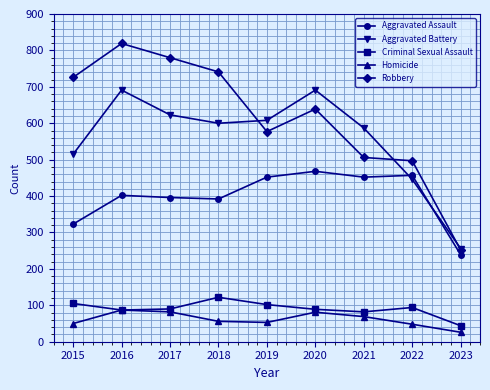

True or false: Robbery and Aggravated Battery intersect in this chart.

True